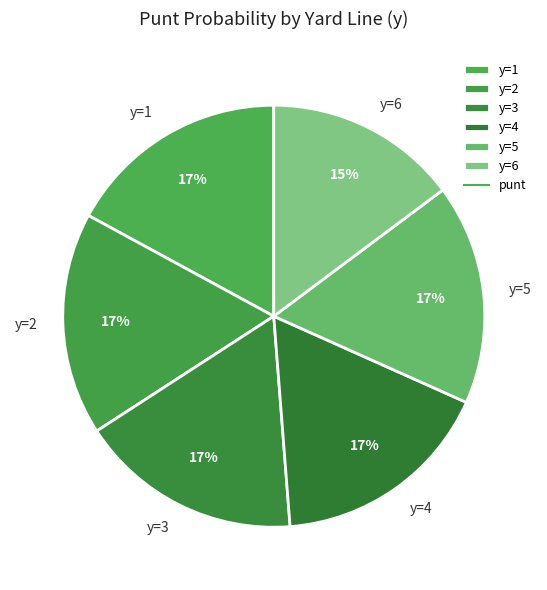

What is the smallest slice in the pie chart?

y=6